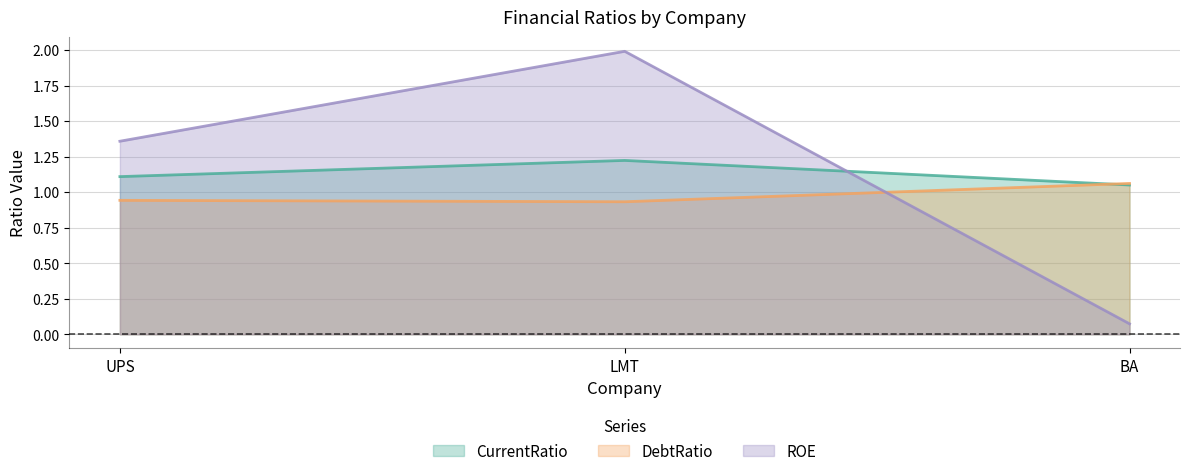

What position from the left is UPS?

1